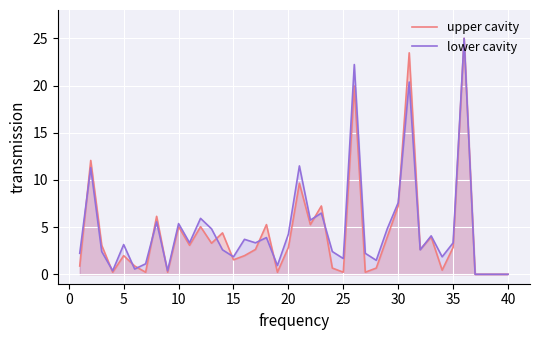

What is the spread (max minus min) of values at 15?

0.3